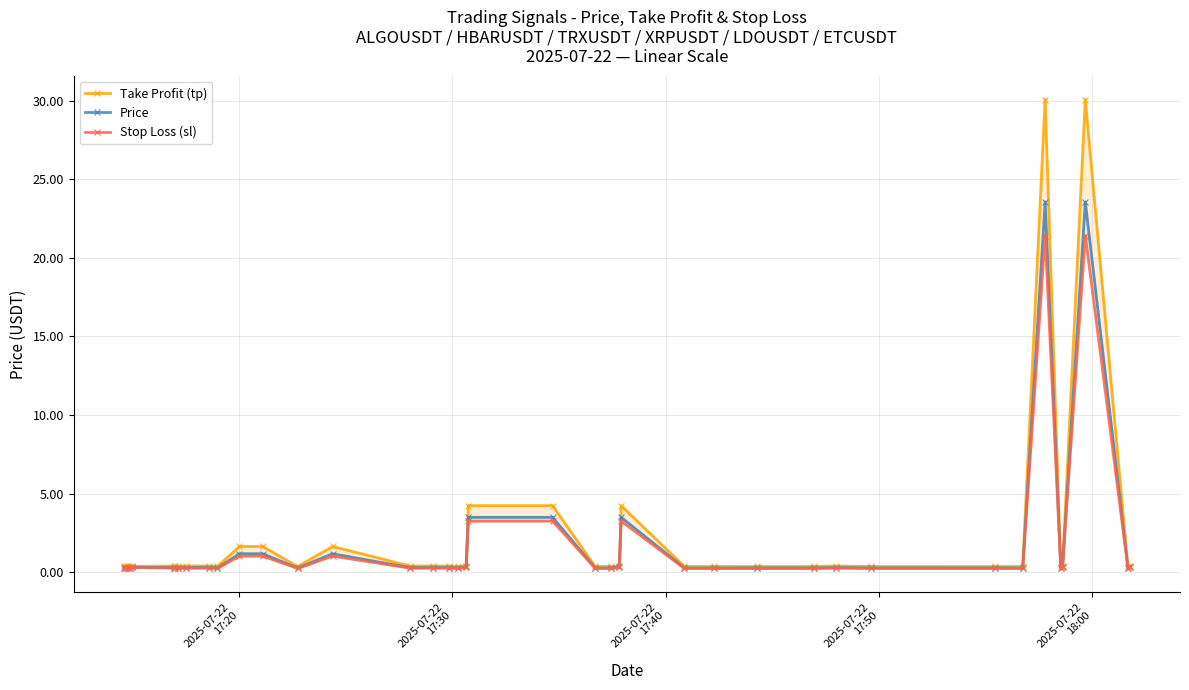

Which series has the largest total across all categories?

Take Profit (tp)